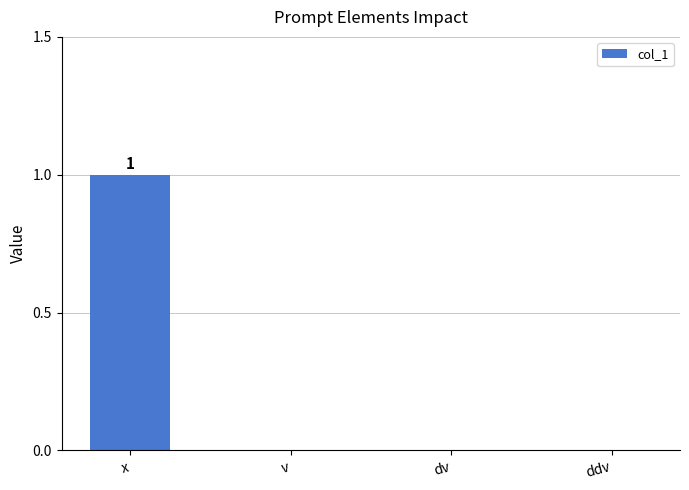

Are the bars grouped side by side (vs. stacked)?

No